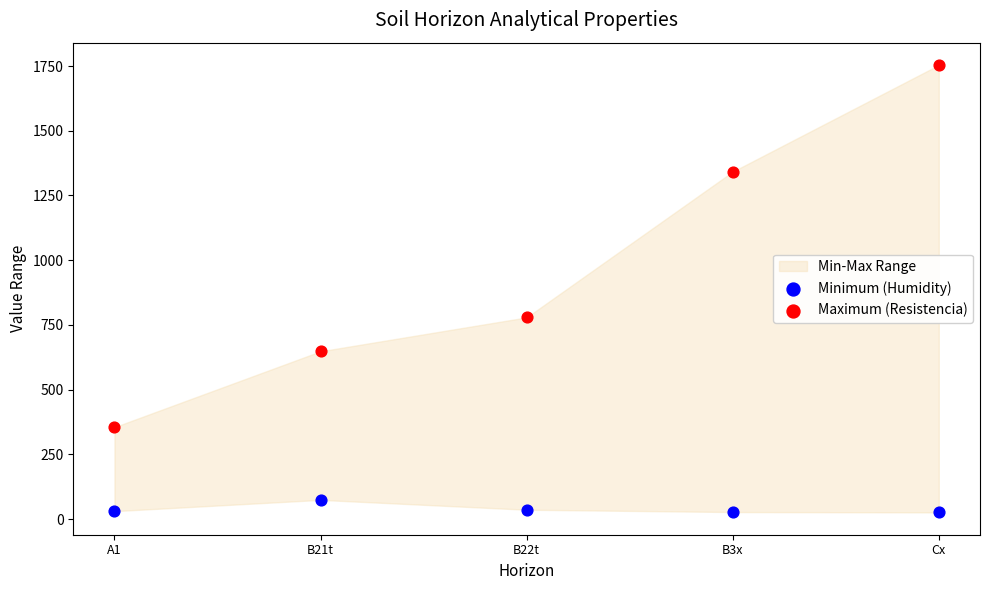

Which series reaches the minimum Y coordinate?

Minimum (Humidity)